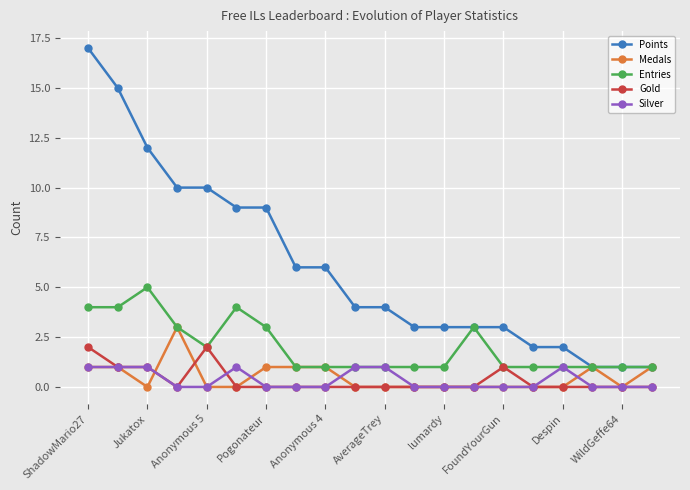

Rank the series by their maximum value, from lowest to highest.

Silver, Gold, Medals, Entries, Points